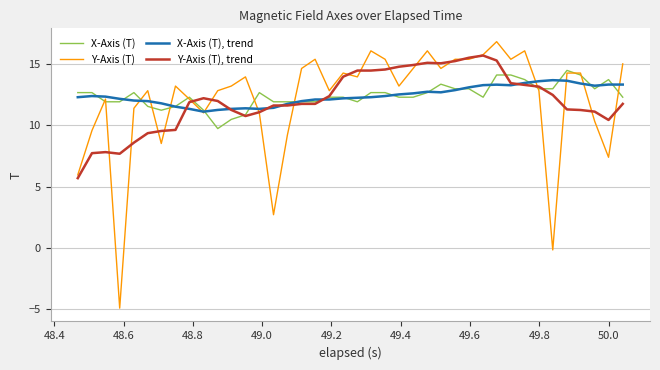

What is the greatest value displayed?

16.8